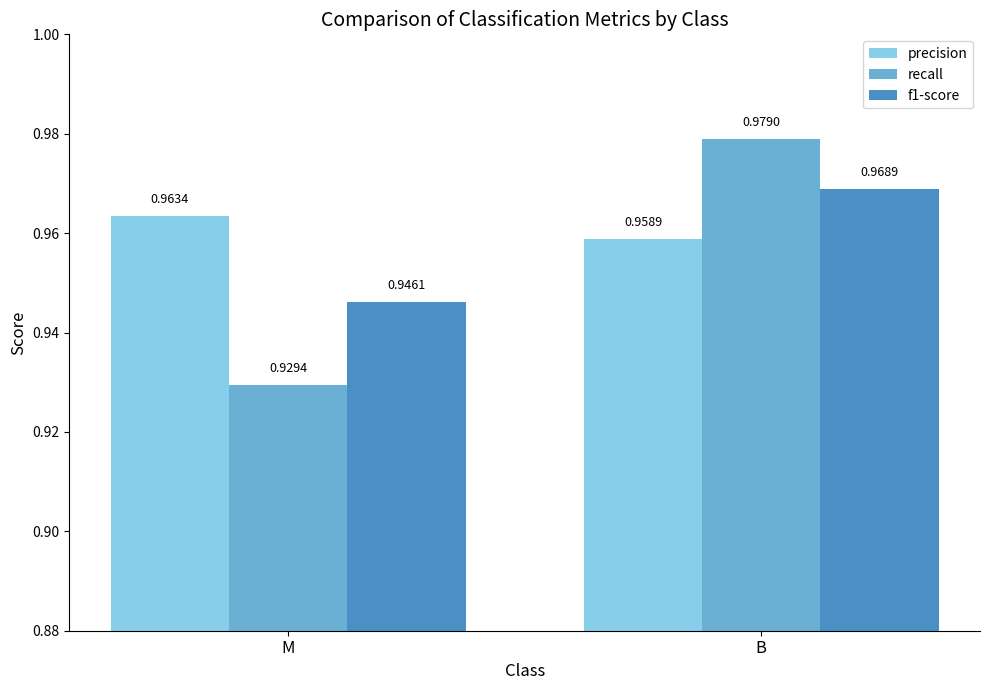

What is the sum of all precision values?

1.9